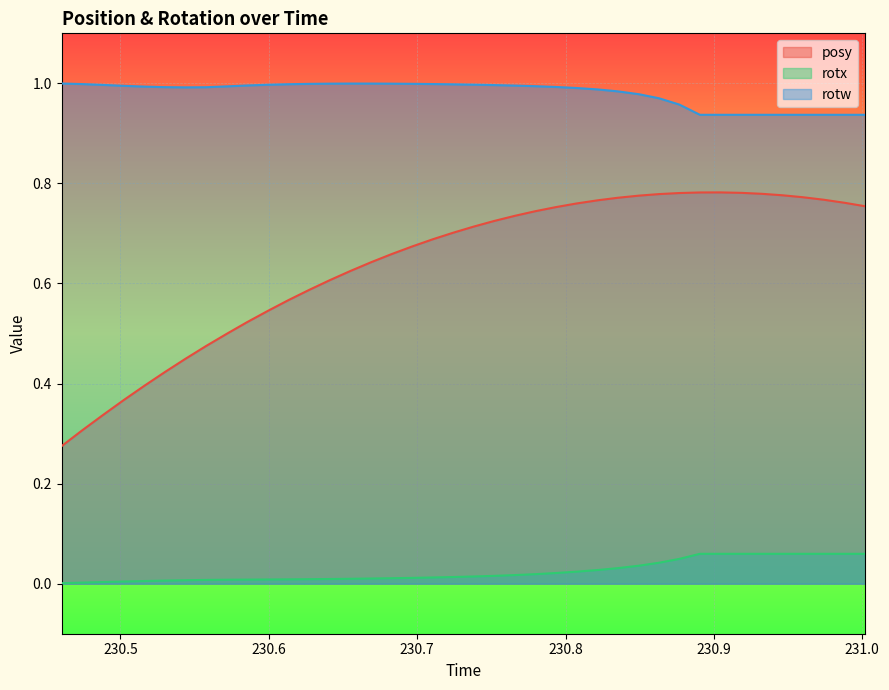

Is it true that rotx equals 0.0 at 230.7935?

False